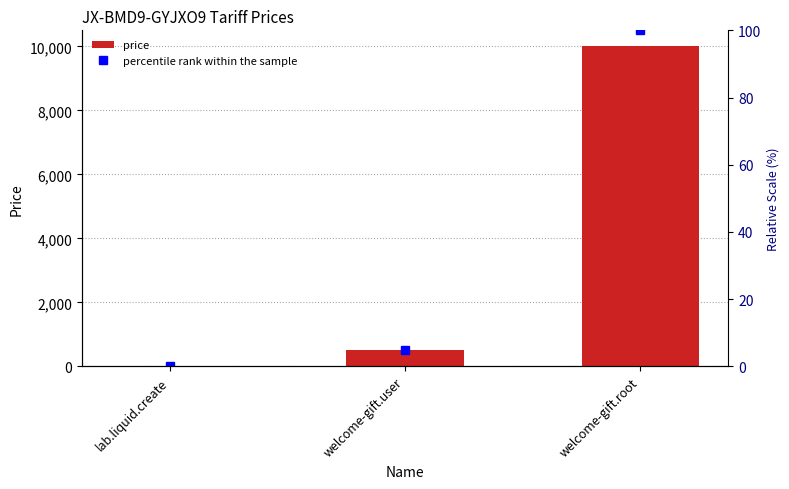

Which series changed the most between lab.liquid.create and welcome-gift.user?

price